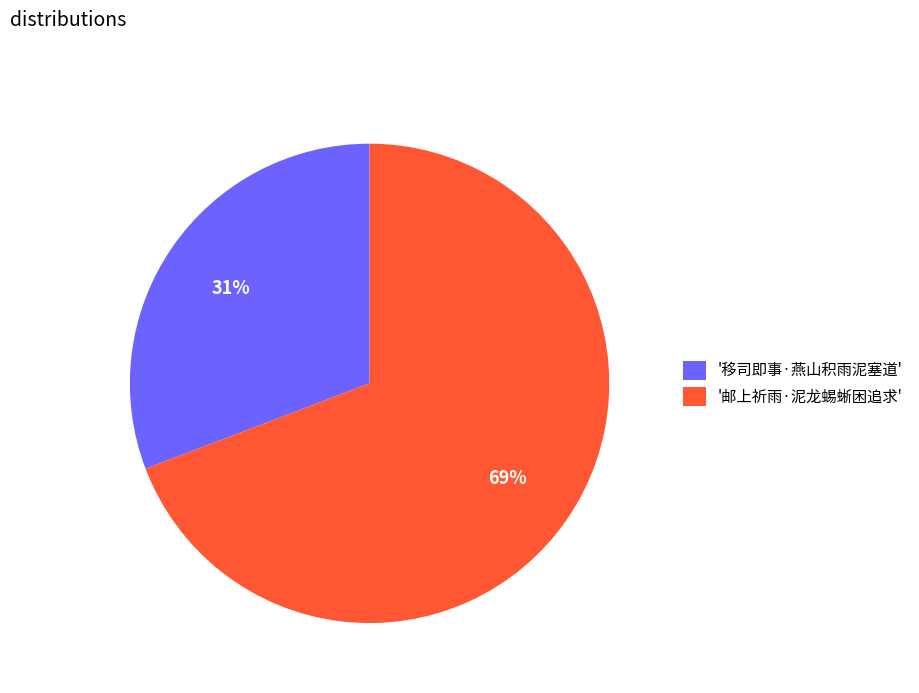

True or false: '移司即事·燕山积雨泥塞道' accounts for 31% of the total.

True